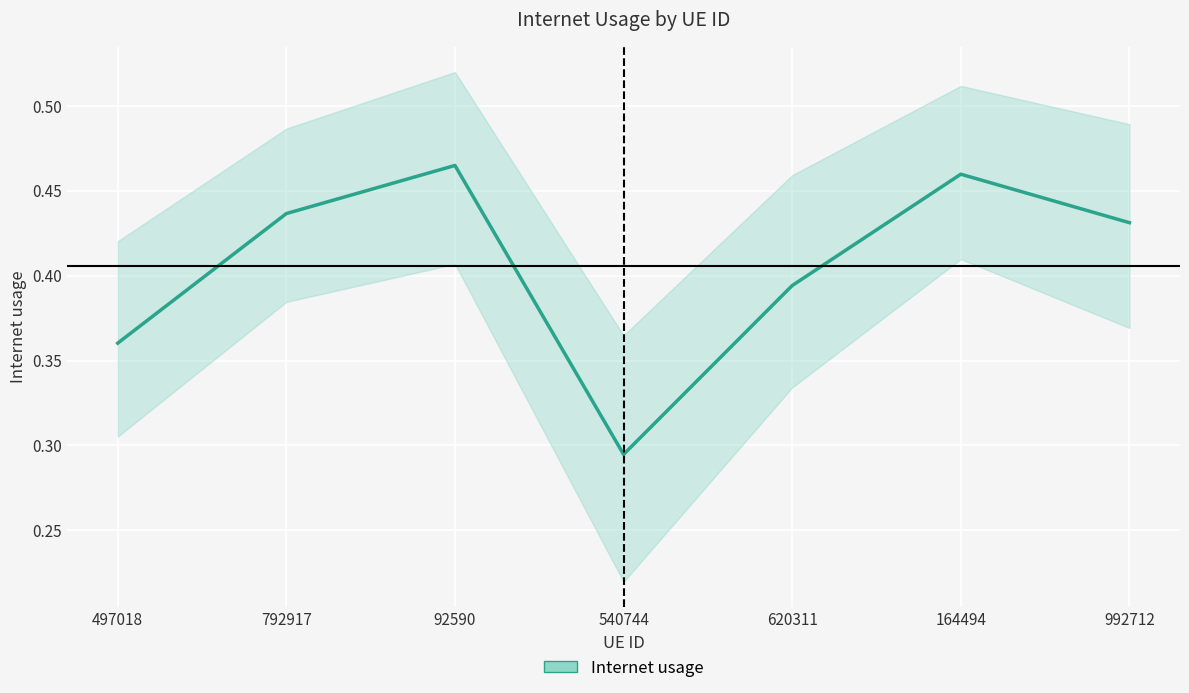

List the labels in order of value, smallest first.

540744, 497018, 620311, 992712, 792917, 164494, 92590